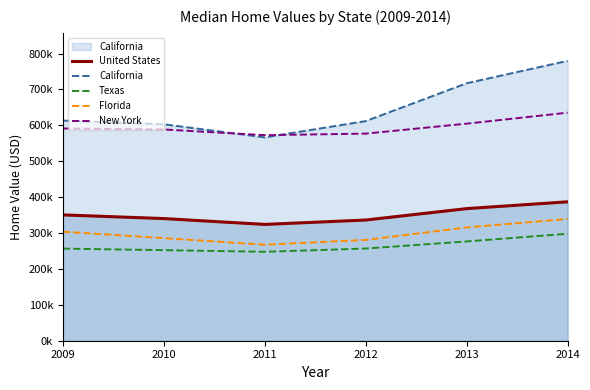

Reading right to left, extract all data points from this chart.

United States: 2014=386967.5	2013=368020.7	2012=336228.2	2011=323997.7	2010=340252.6	2009=350512.8
California: 2014=779660.2	2013=717289.3	2012=611845.0	2011=566491.8	2010=602958.7	2009=613271.1
Texas: 2014=297991.0	2013=276596.7	2012=256799.7	2011=247742.2	2010=252316.8	2009=256543.1
Florida: 2014=339238.3	2013=315568.8	2012=280825.3	2011=267462.0	2010=285738.6	2009=303779.2
New York: 2014=635258.4	2013=604706.9	2012=576939.9	2011=572578.2	2010=588450.5	2009=591227.1